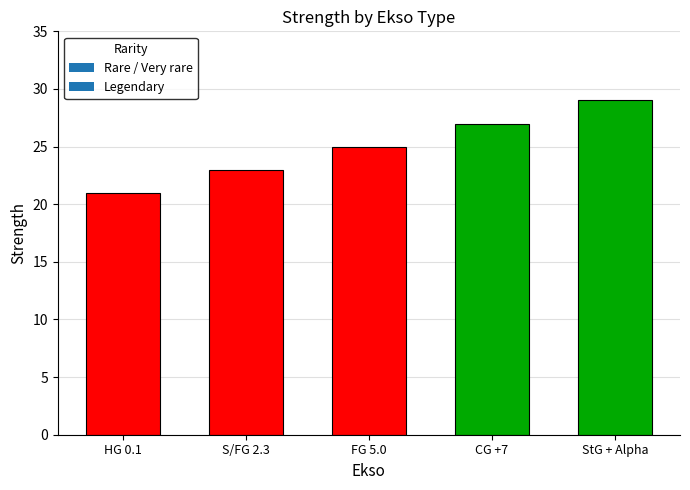

At which category does the chart reach its peak across all series?

StG + Alpha